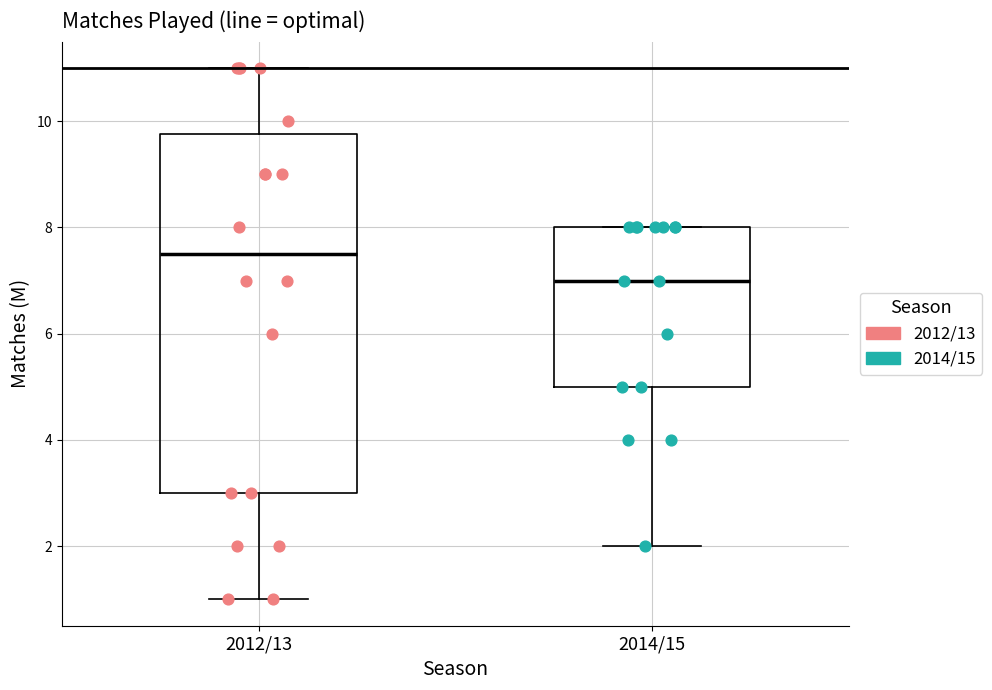

Where does the median line of the box for 2012/13 sit on the y-axis? The values are not printed on the chart, so give them approximately, as read against the axis.

7.6